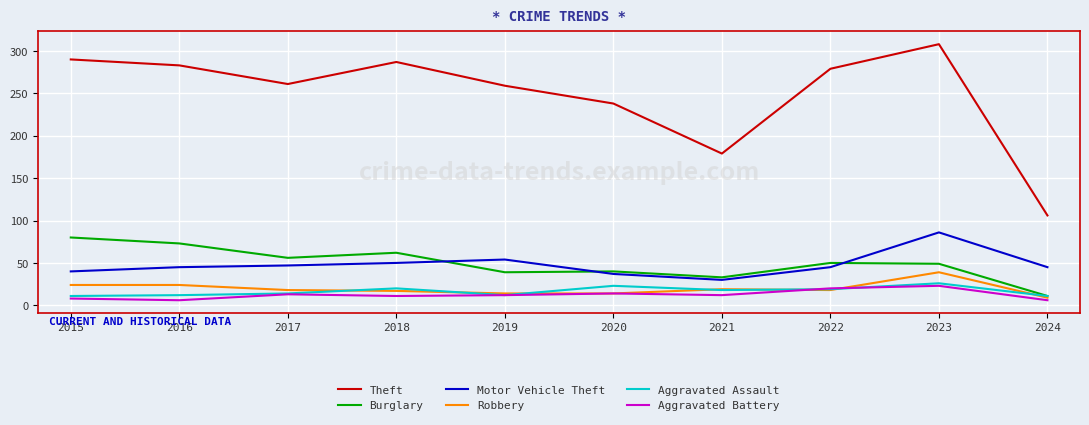

How many interior local peaks does the Theft series have?

2